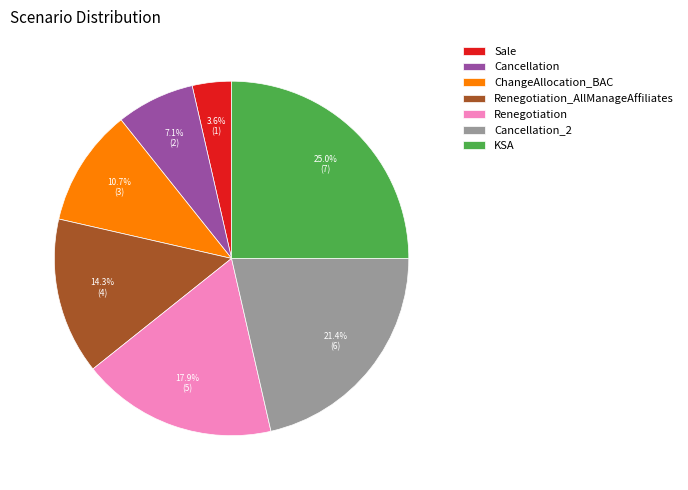

Count the number of slices in the pie.

7